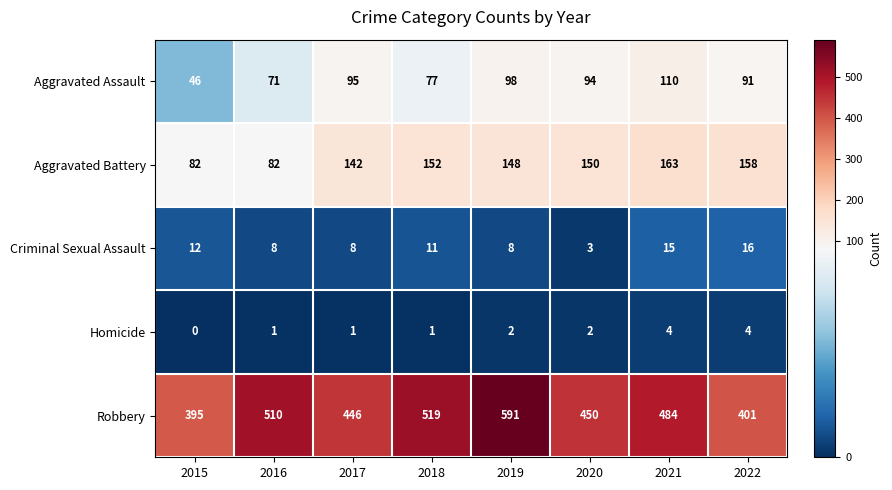

At which label does Robbery first exceed 484?

2016